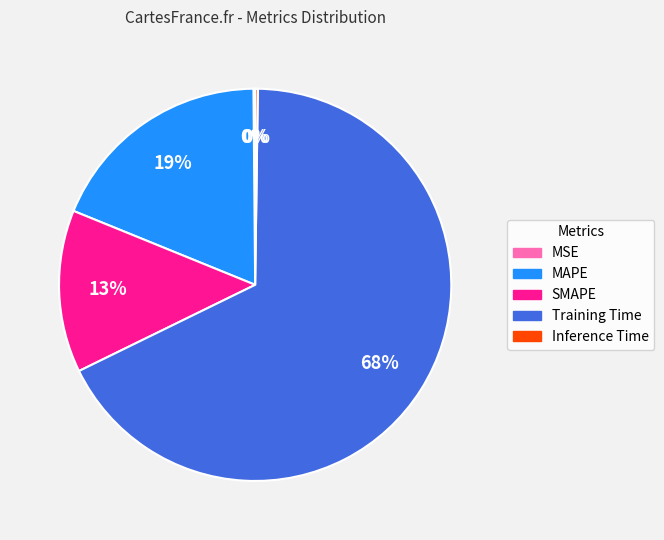

What percentage is the SMAPE slice, to the nearest percent?

13%